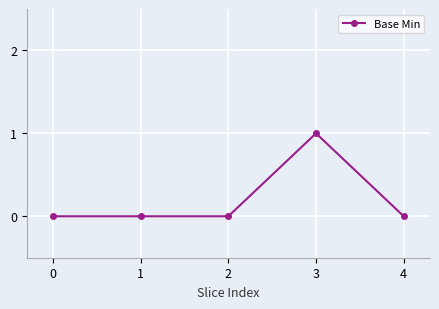

Reading left to right, list all the values displayed in this chart.

0	0	0	1	0